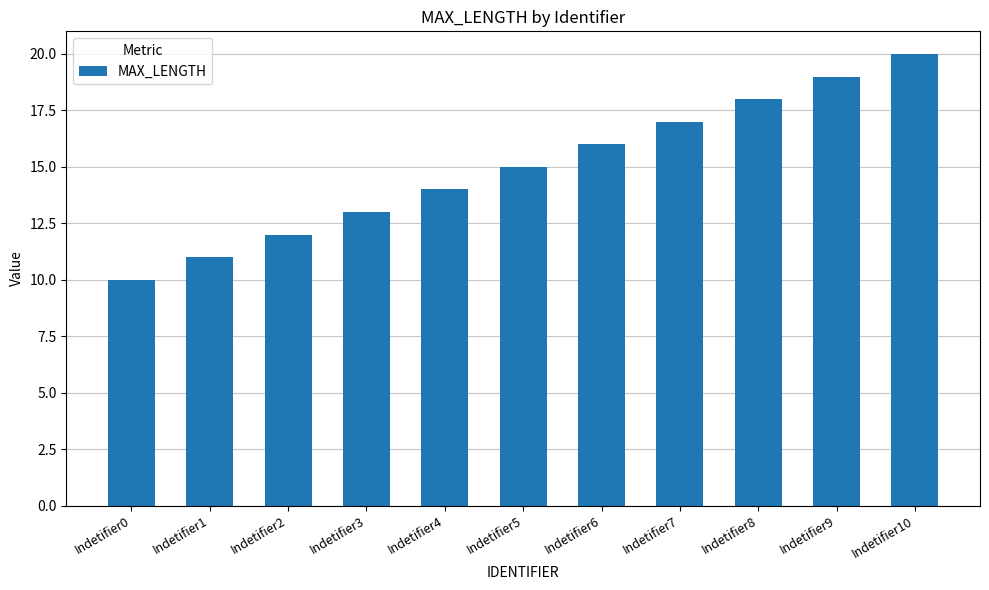

Rank the categories by value from lowest to highest.

Indetifier0, Indetifier1, Indetifier2, Indetifier3, Indetifier4, Indetifier5, Indetifier6, Indetifier7, Indetifier8, Indetifier9, Indetifier10